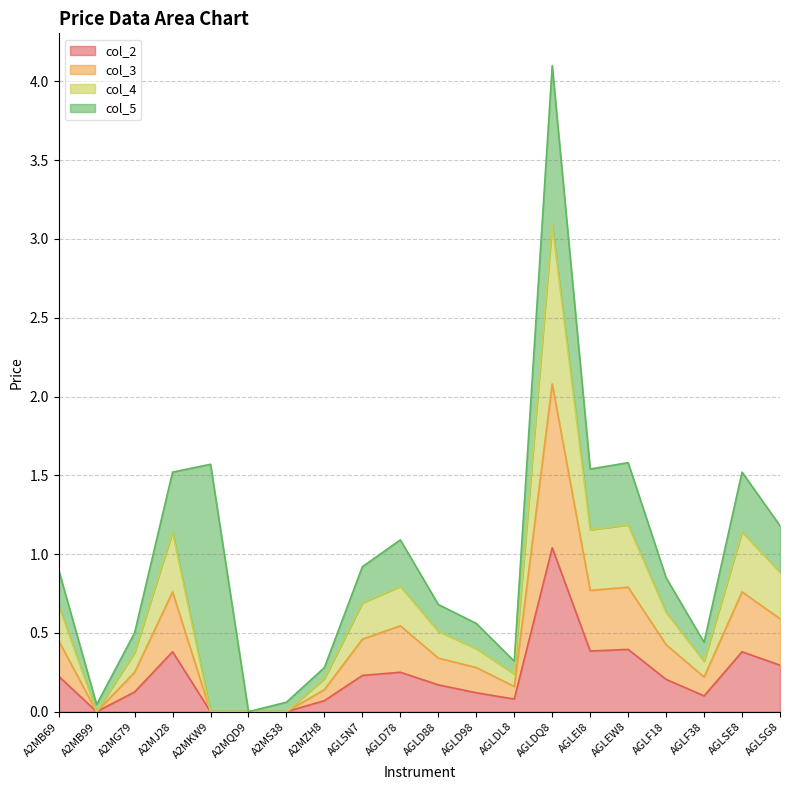

What is the label of the 16th point from the left?

AGLEW8